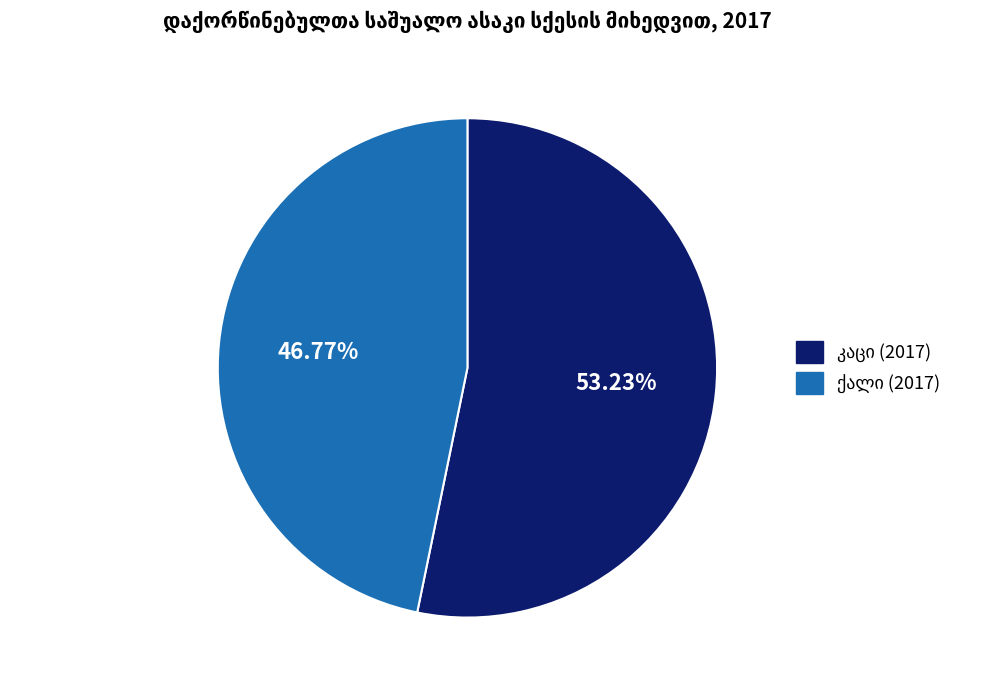

Is there any slice that represents more than half of the pie?

Yes